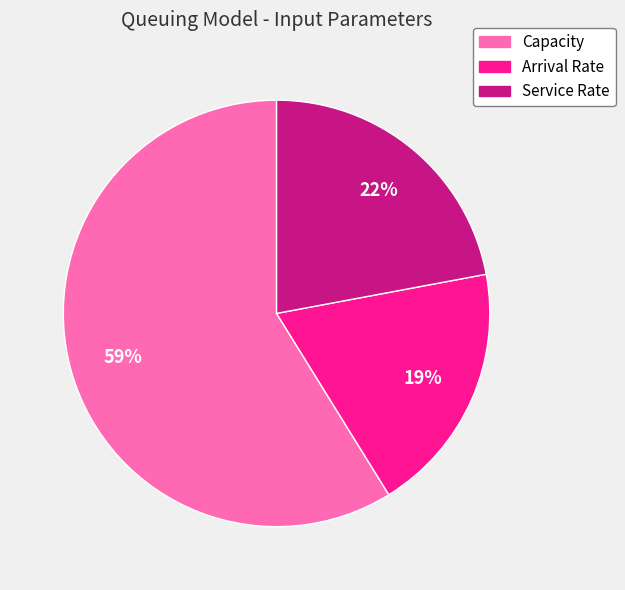

Is there any slice that represents more than half of the pie?

Yes